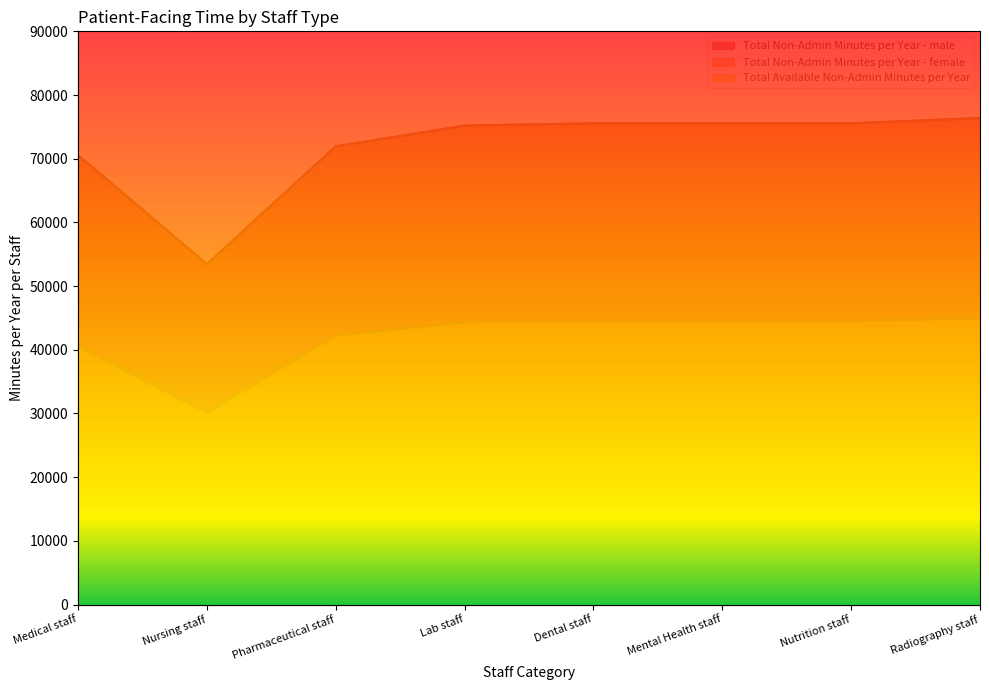

What is the total value across all series at Dental staff?

195615